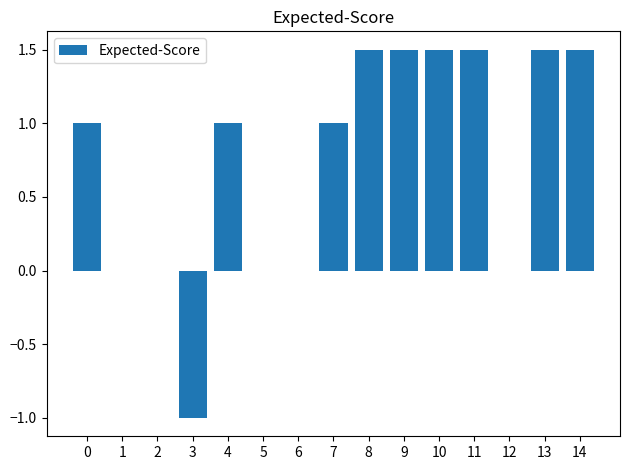

How many distinct data groups are displayed?

1